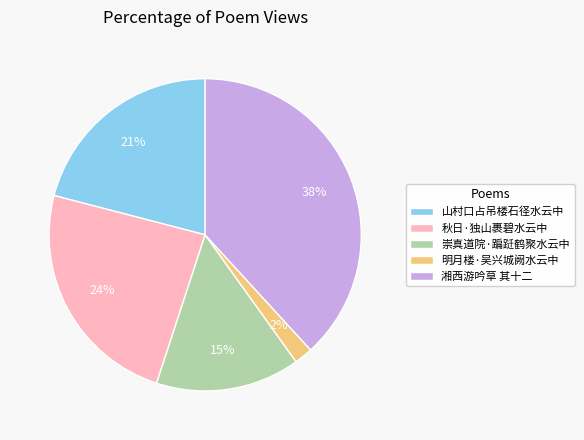

Is there any slice that represents more than half of the pie?

No